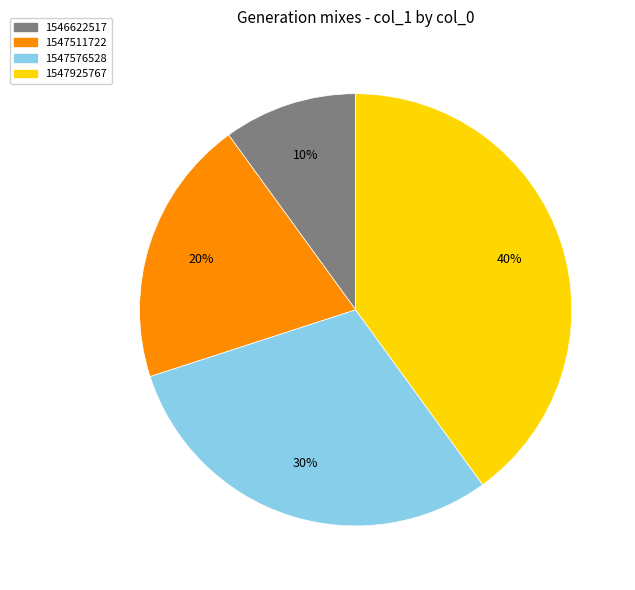

How many segments does this pie chart have?

4